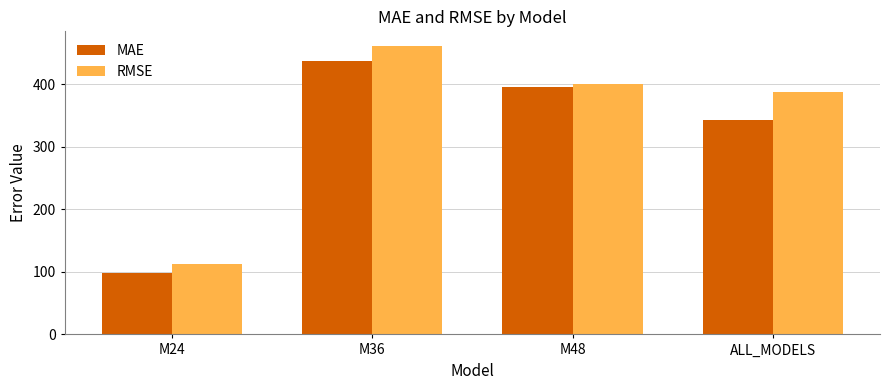

How many data points in RMSE are less than 399?

2